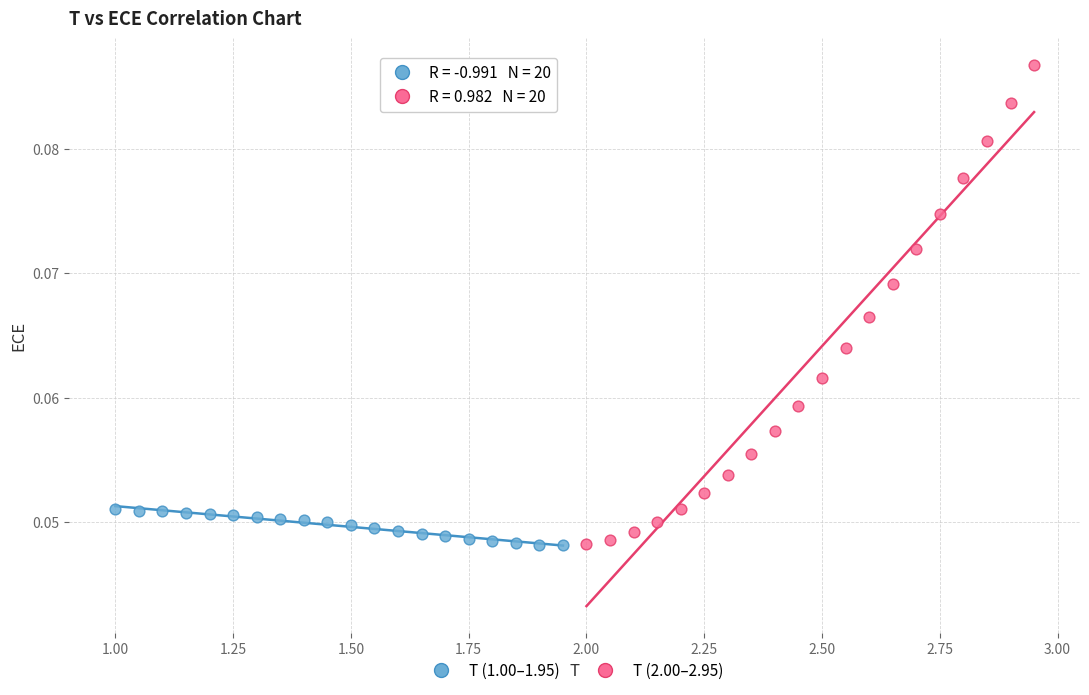

Which series has the largest Y range (max minus min)?

T (2.00–2.95)